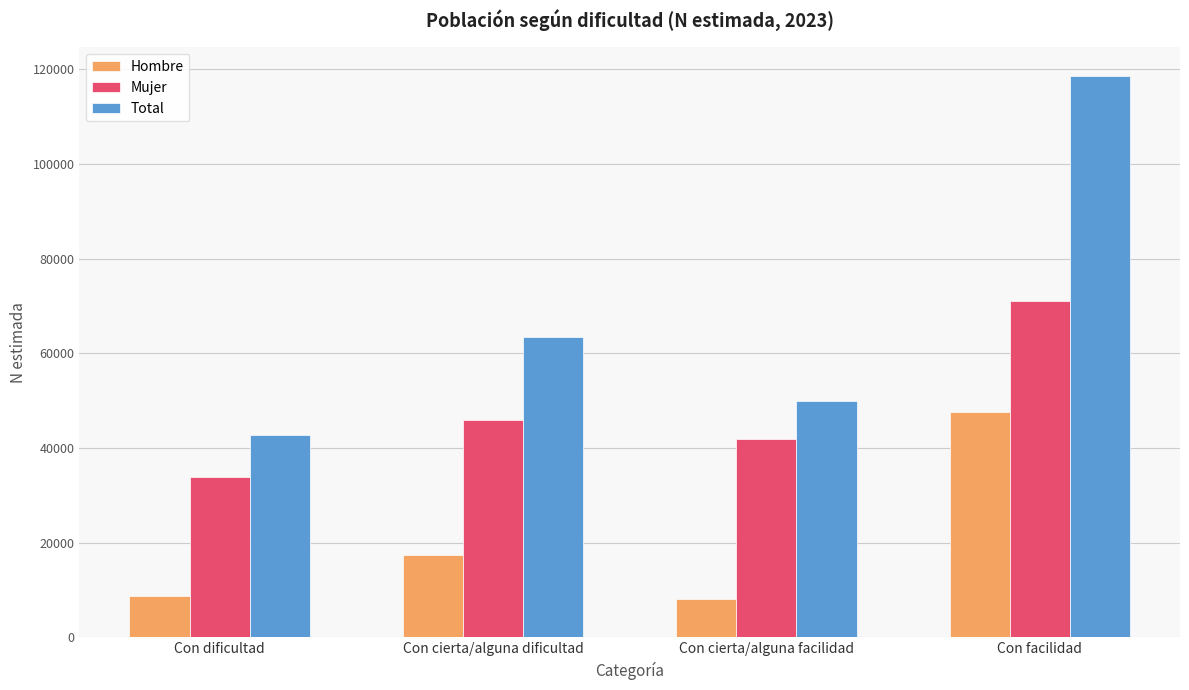

Is it true that Total equals 25240 at Con cierta/alguna facilidad?

False